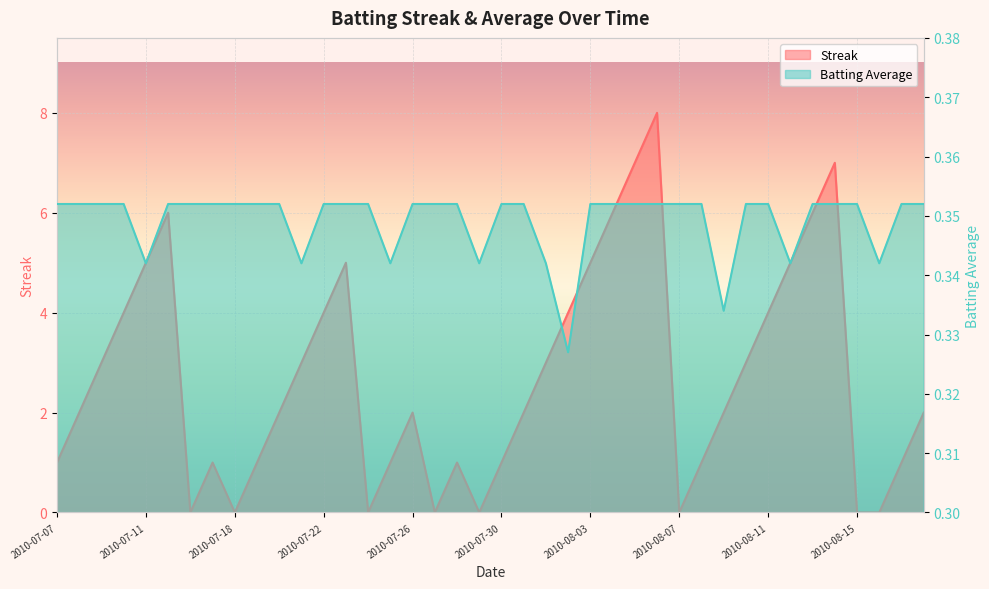

How many categories are shown in the chart?

40